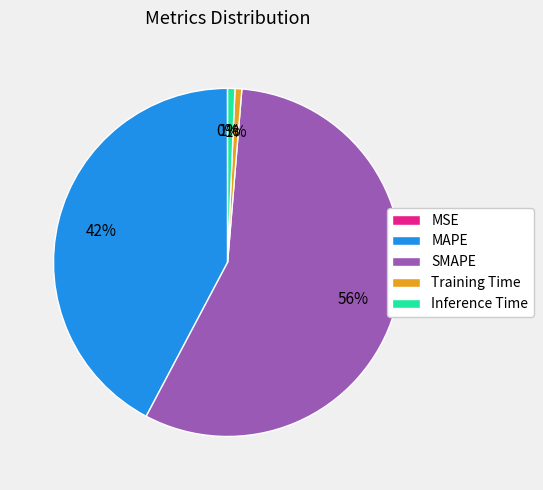

Is it true that Inference Time is 1% of the pie?

True